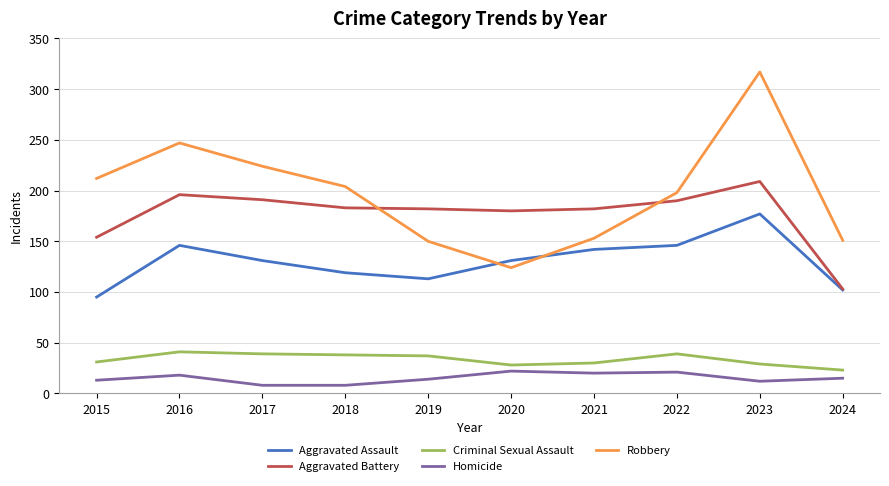

Which series ends up on top after the final intersection of Robbery and Aggravated Assault?

Robbery